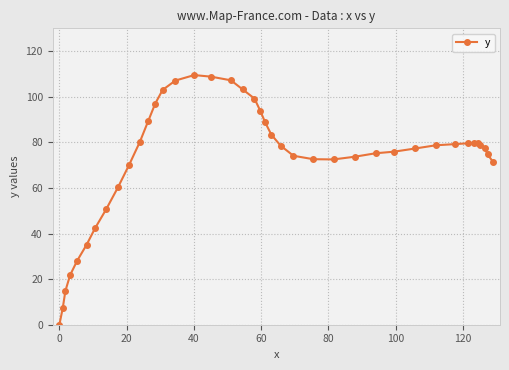

True or false: there are more than 1 points higher than both neighbors.

True